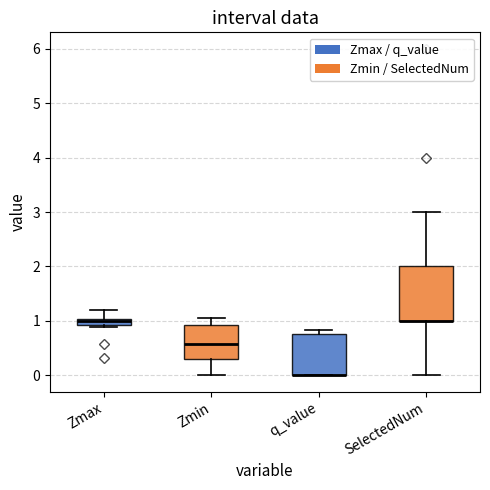

Where is the upper edge of the box for Zmin on the y-axis? The values are not printed on the chart, so give them approximately, as read against the axis.

0.9